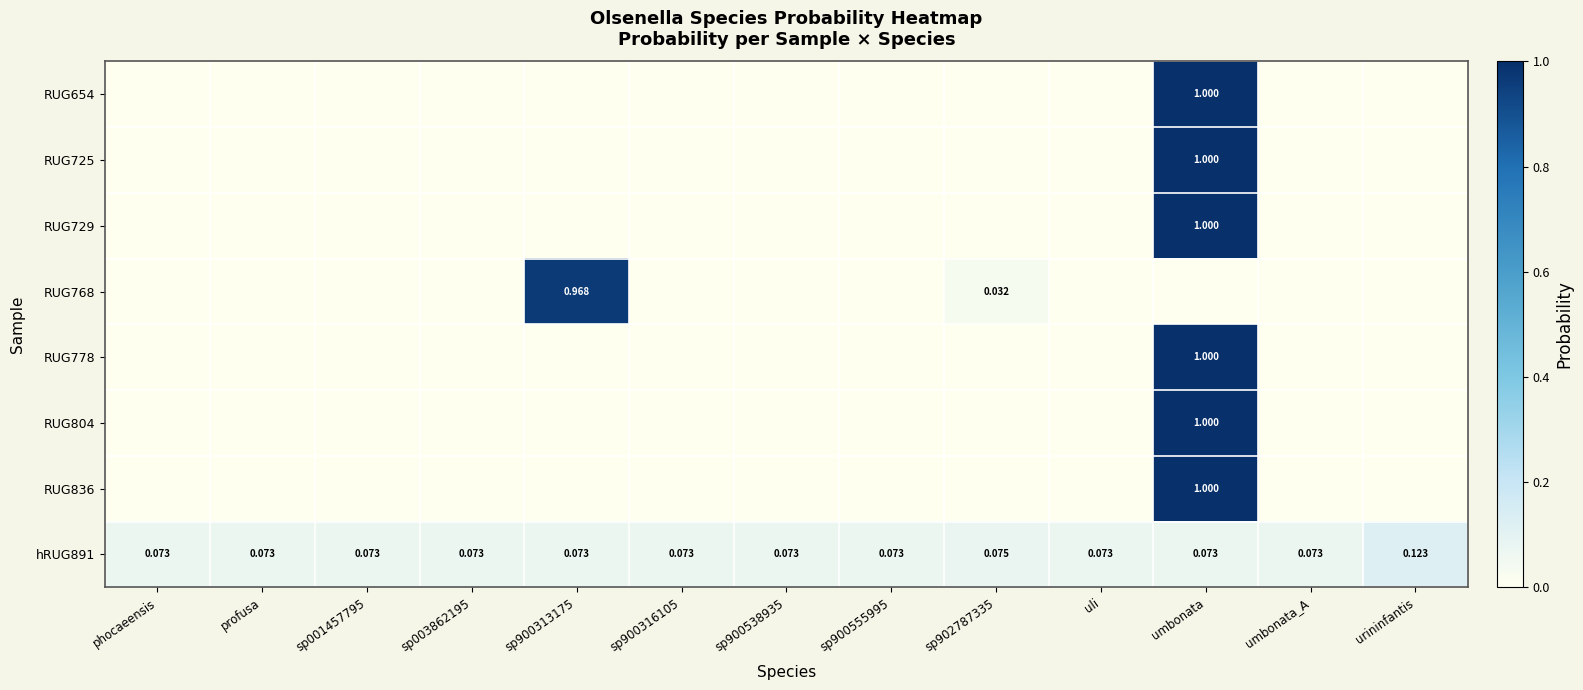

Is the value of hRUG891 at phocaeensis greater than the value of RUG804 at umbonata_A?

Yes